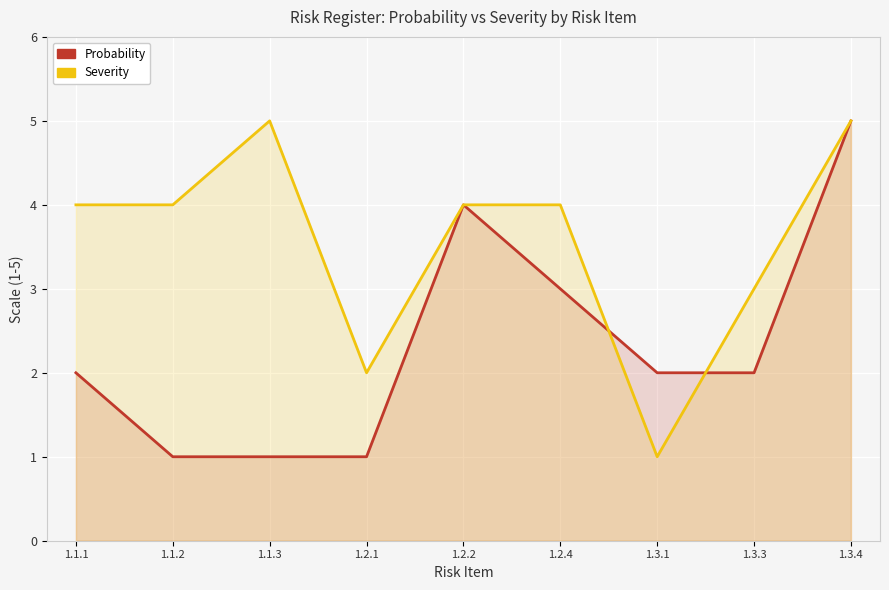

What is the average value of the Probability series?

2